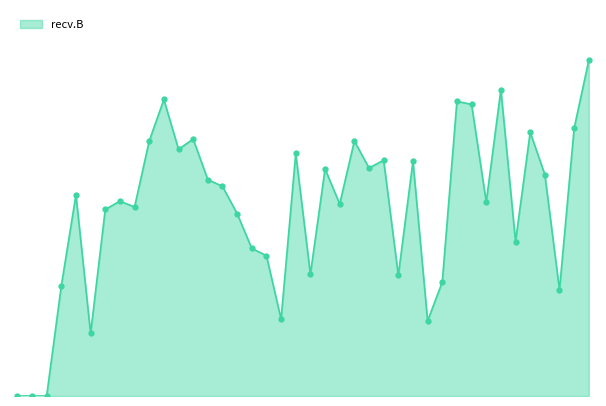

What is the value of the 39th point from the left?

13.9